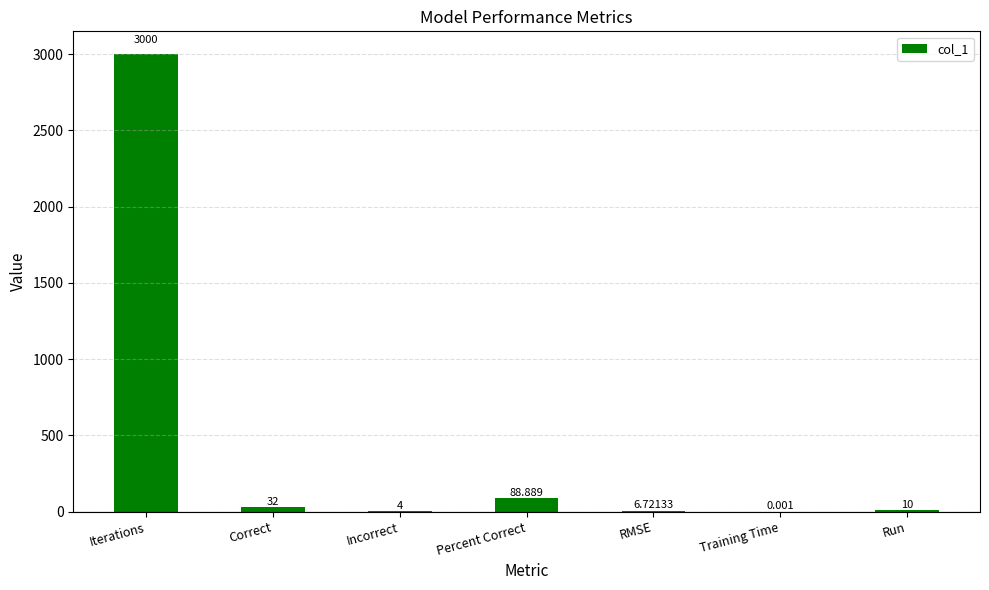

Which label corresponds to the largest value in the chart?

Iterations